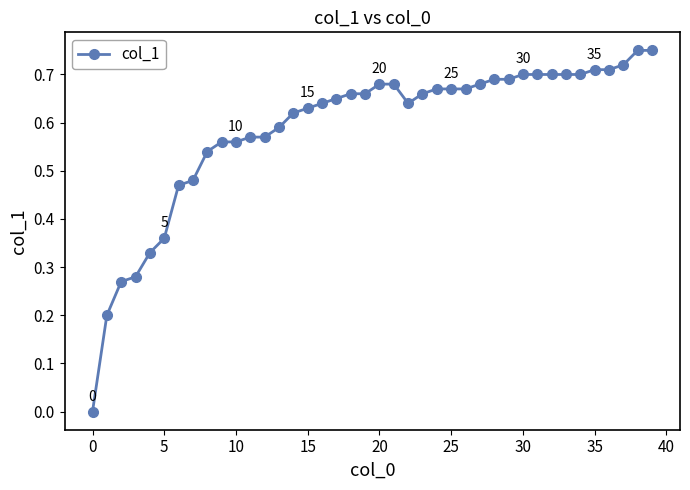

How many series are shown in this chart?

1